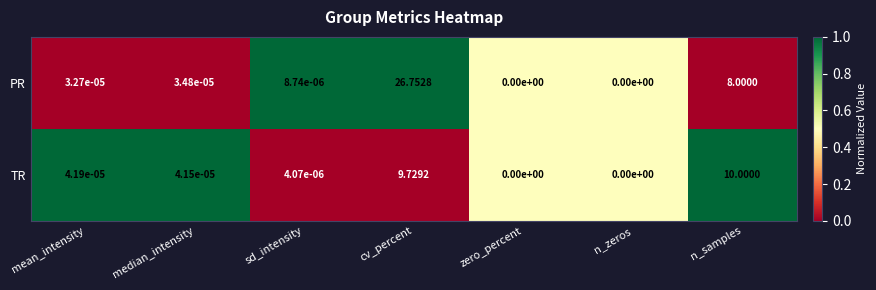

How many values in the TR series exceed 0?

5